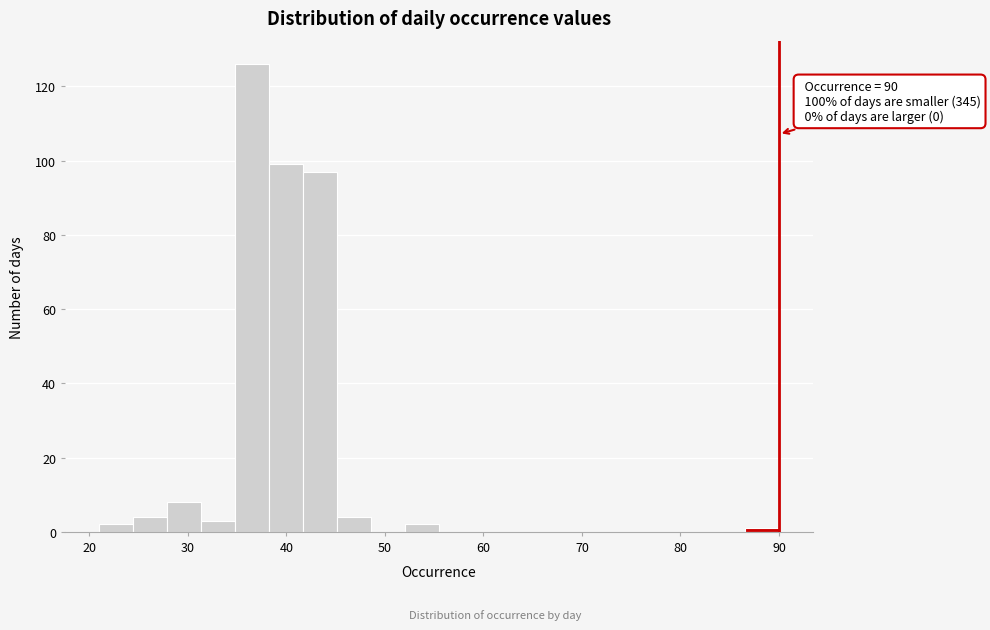

Read against the x-axis, roughly where is the centre of the tallest bar?

37